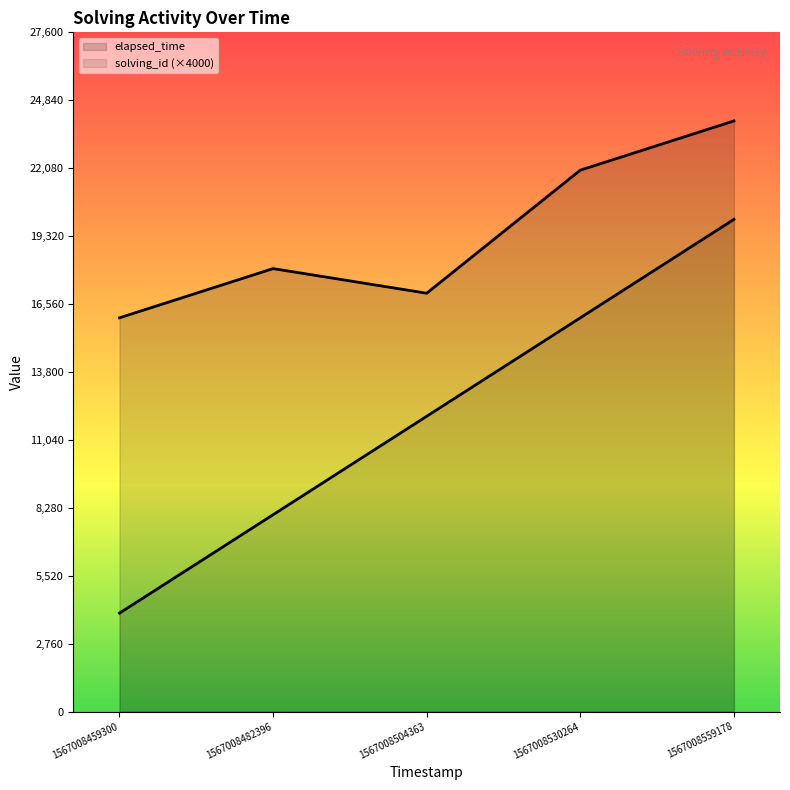

Rank the categories by solving_id value from highest to lowest.

1567008559178, 1567008530264, 1567008504363, 1567008482396, 1567008459300